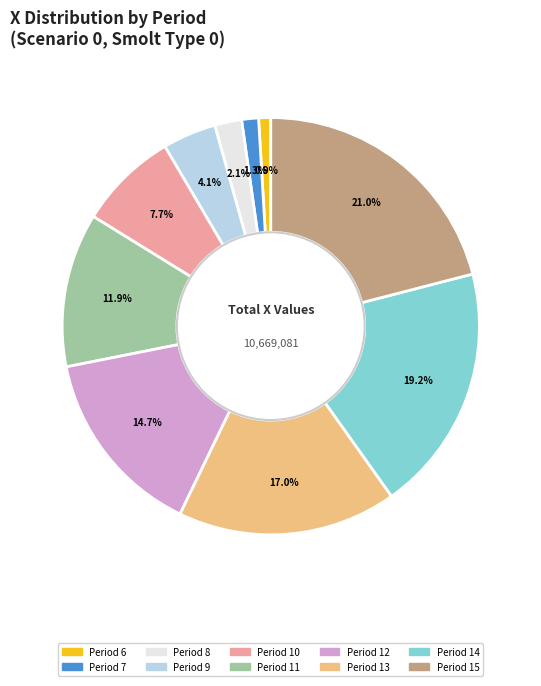

How many segments does this pie chart have?

10